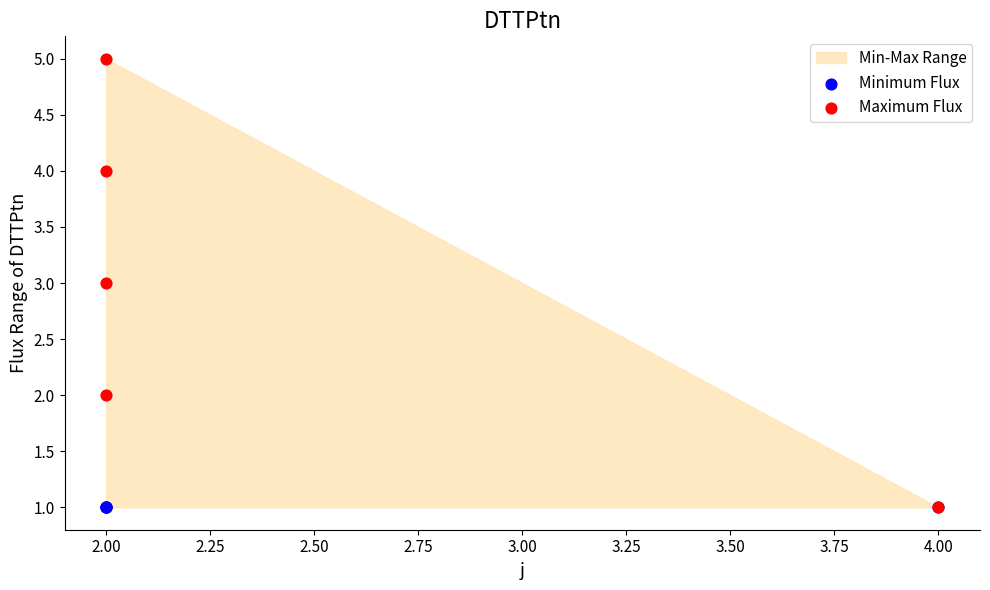

Which series contains the lowest Y value?

Minimum Flux